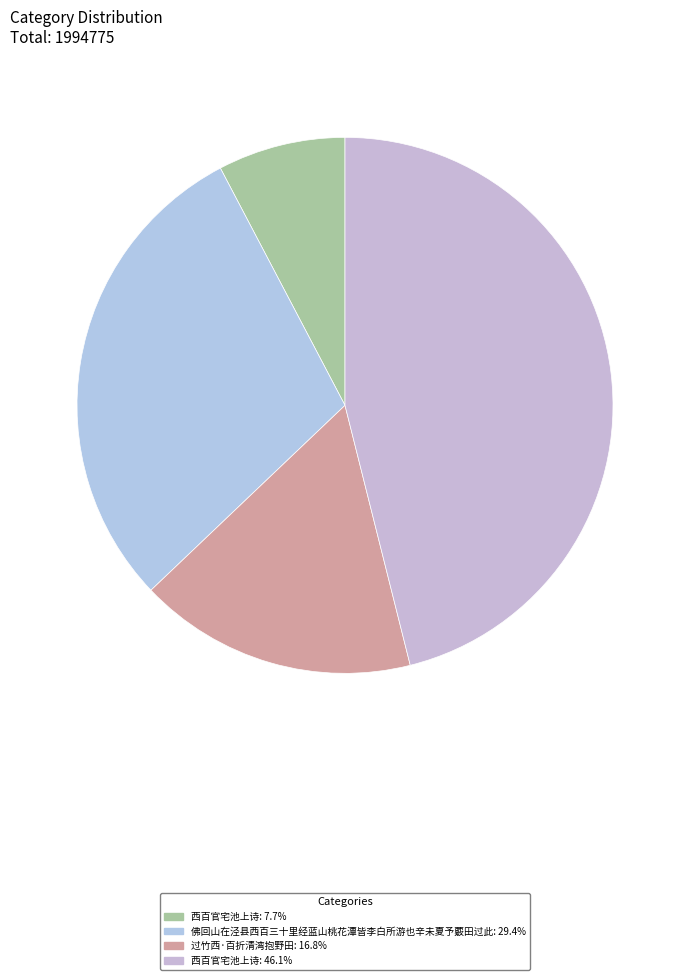

How many segments does this pie chart have?

4